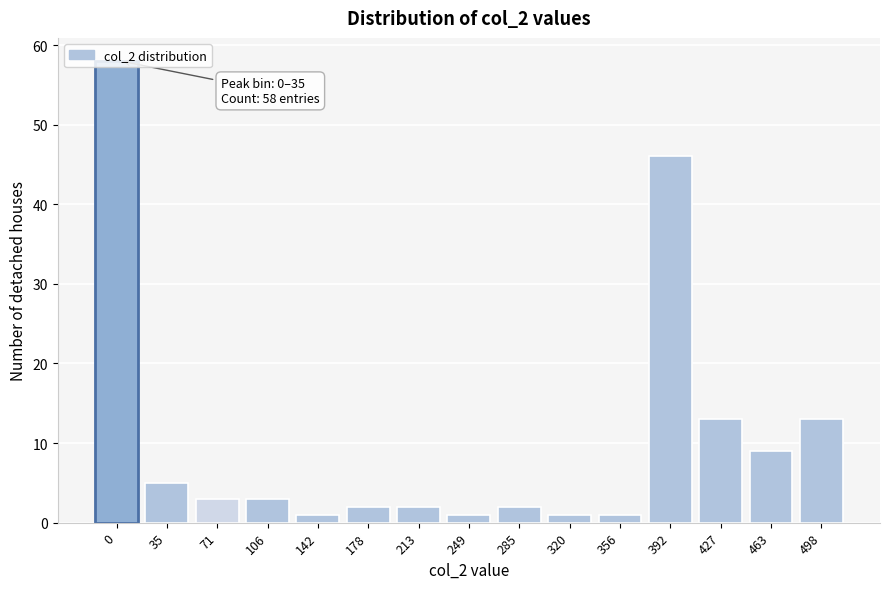

True or false: the data shows 1 at 249.

True